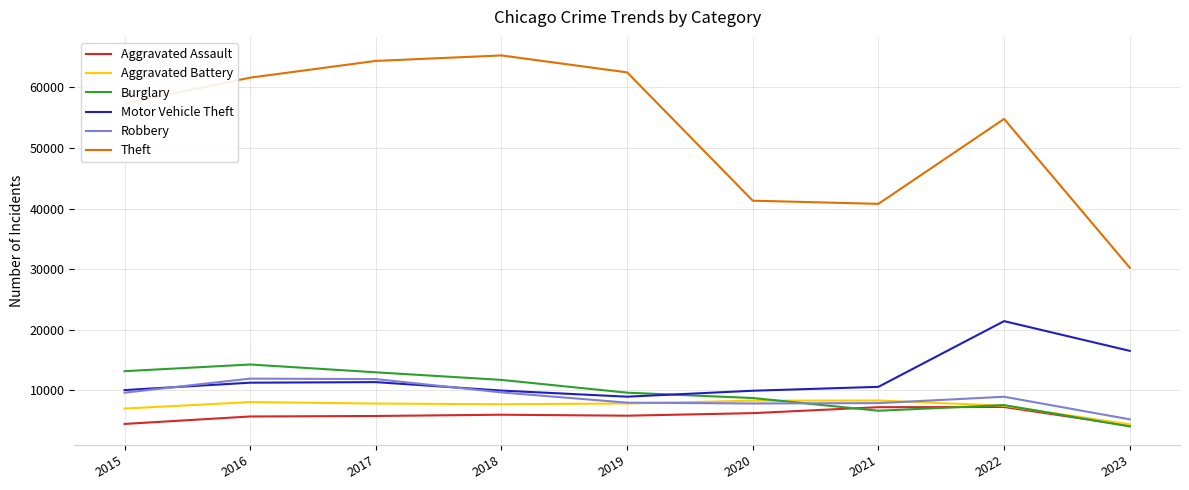

True or false: Motor Vehicle Theft has more than 1 interior local peaks.

True